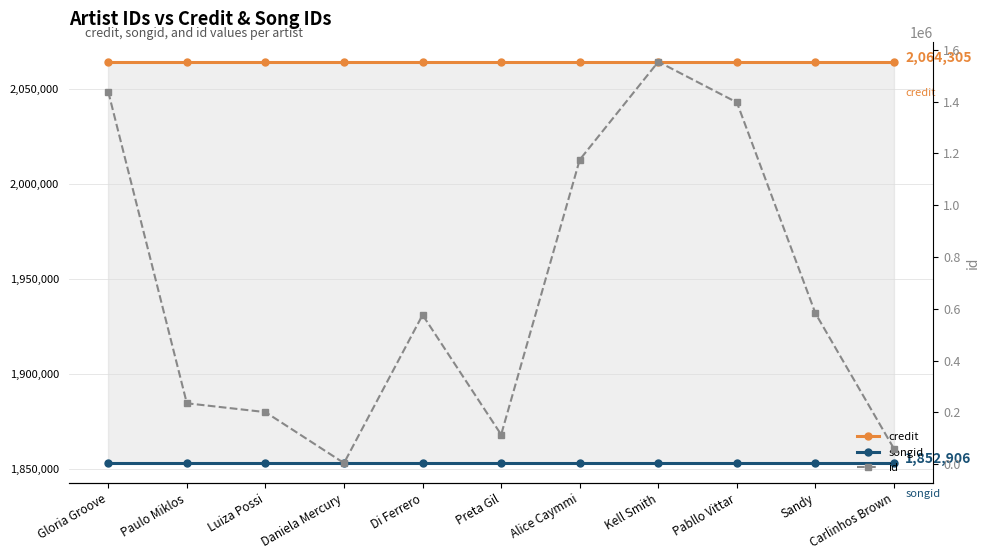

What is the difference between the highest and lowest values at Gloria Groove?

626163